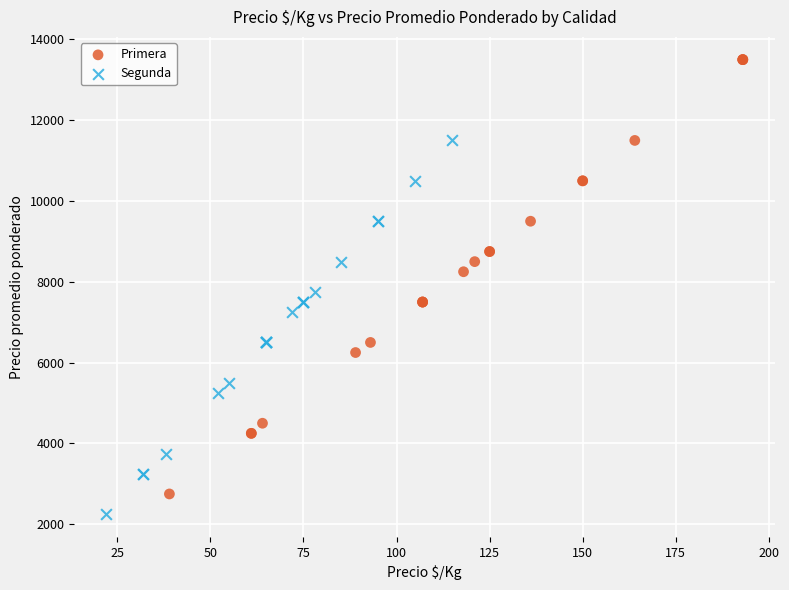

Which series has the widest spread of Y values?

Primera